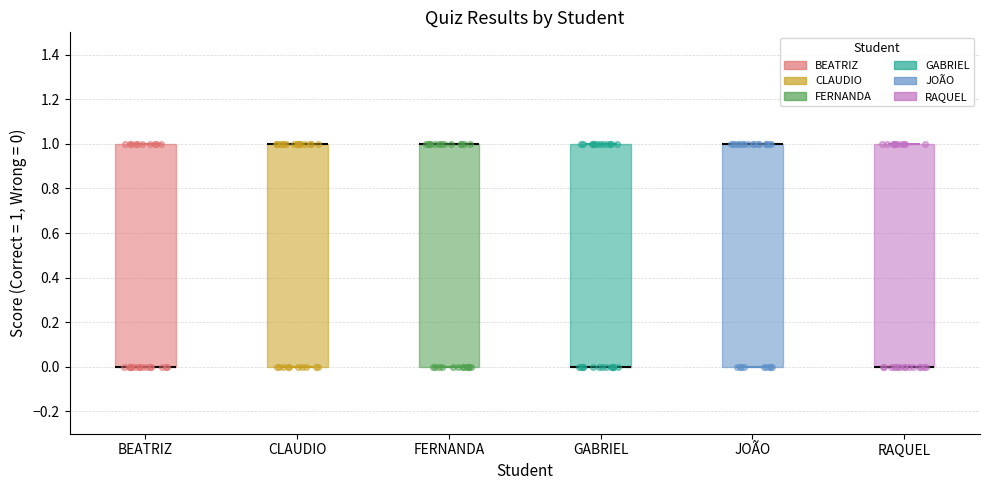

Reading left to right, transcribe this box plot: for each box, give where its median line is, the range the box spans, and where its two whiskers end, as read against the y-axis. The values are not printed on the chart, so give them approximately, as read against the axis.

BEATRIZ: median 0 (drawn on the box's lower edge), box 0 to 1, whiskers 0 to 1
CLAUDIO: median 1 (drawn on the box's upper edge), box 0 to 1, whiskers 0 to 1
FERNANDA: median 1 (drawn on the box's upper edge), box 0 to 1, whiskers 0 to 1
GABRIEL: median 0 (drawn on the box's lower edge), box 0 to 1, whiskers 0 to 1
JOÃO: median 1 (drawn on the box's upper edge), box 0 to 1, whiskers 0 to 1
RAQUEL: median 0 (drawn on the box's lower edge), box 0 to 1, whiskers 0 to 1